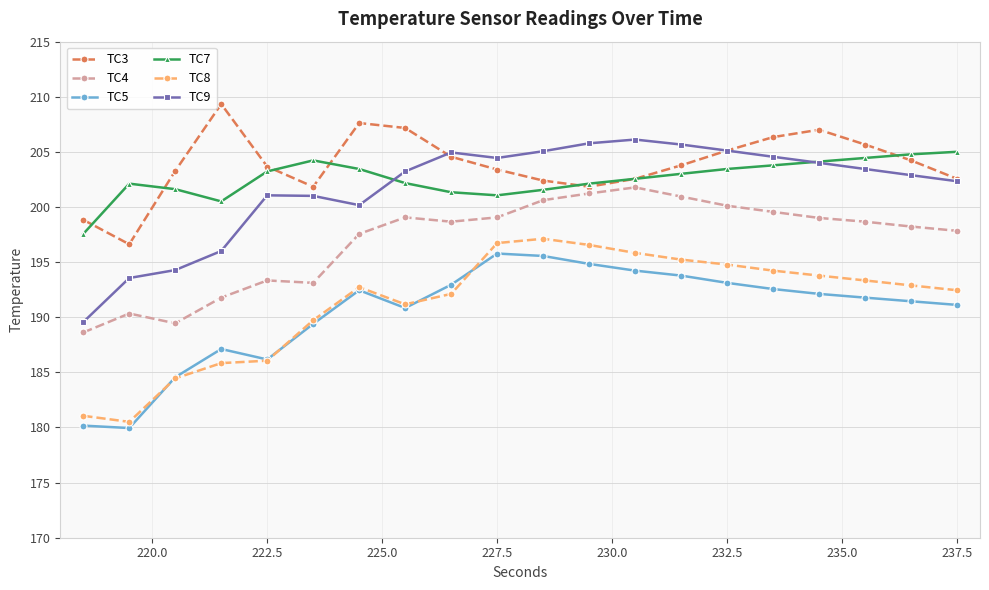

What is the maximum value for TC4?

201.8